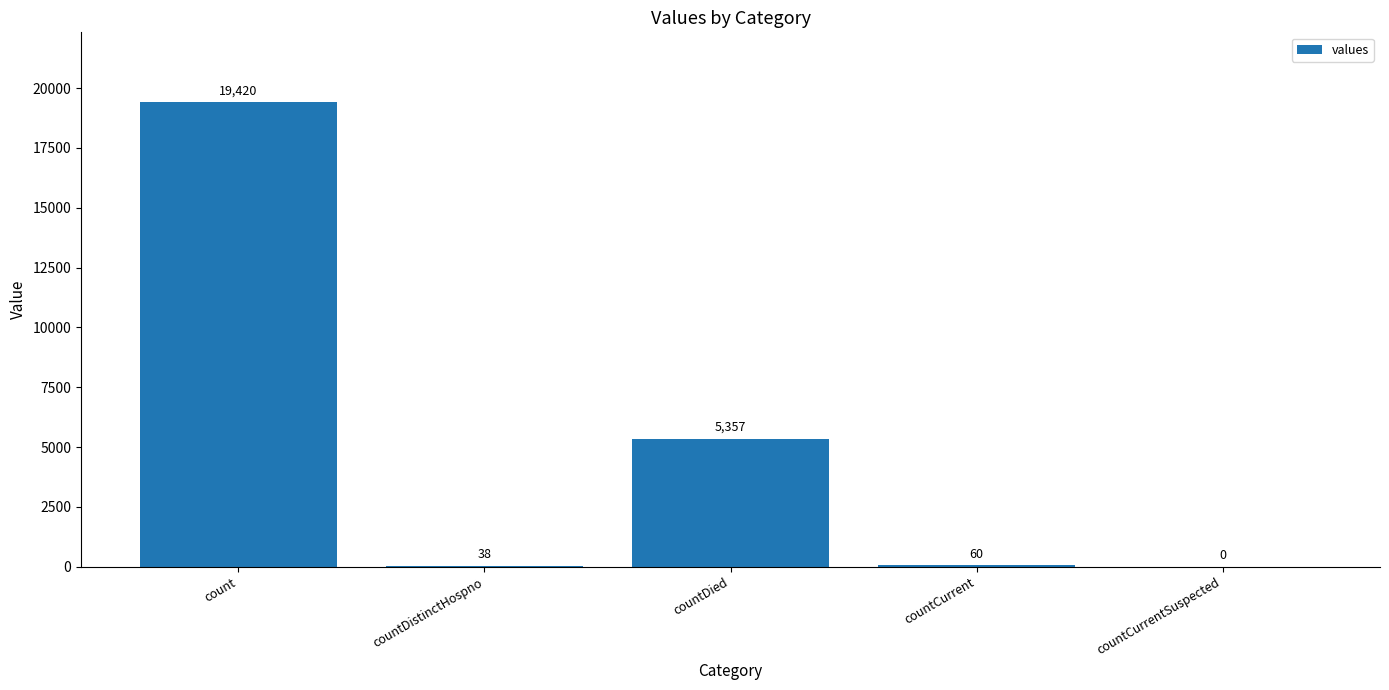

At which label does the data first exceed 60?

count